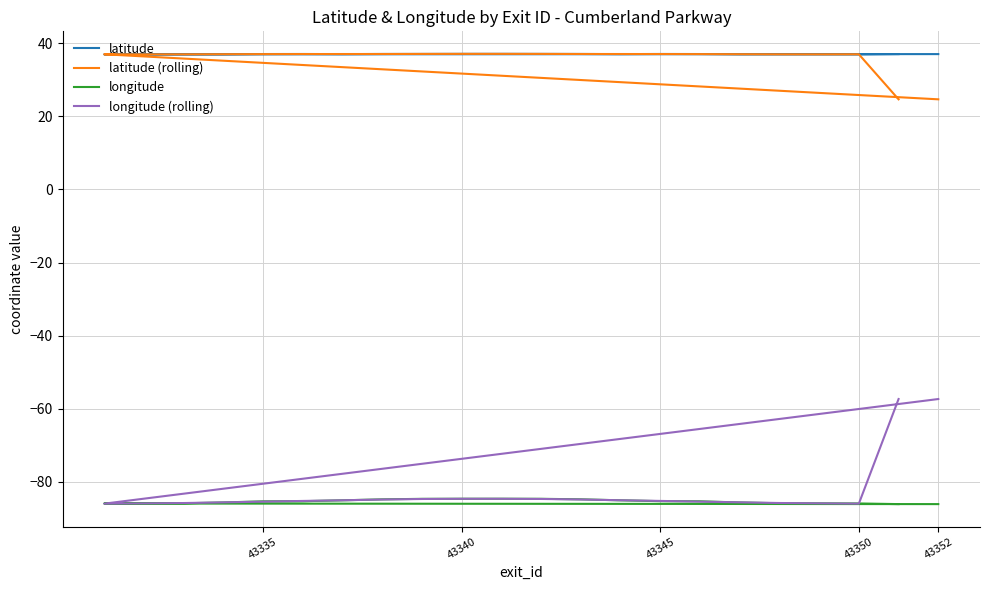

True or false: latitude (rolling) and latitude intersect in this chart.

True